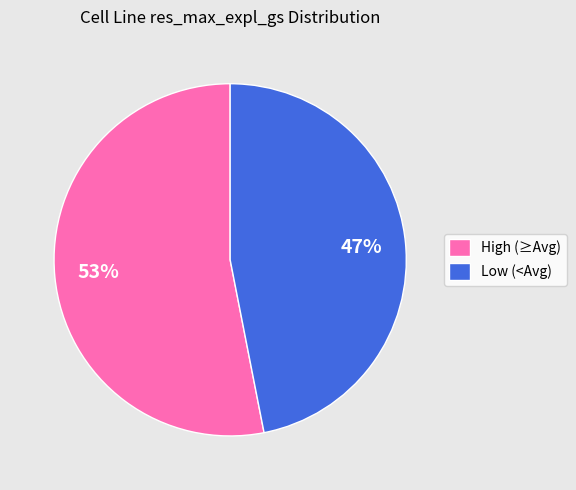

Which category has the biggest portion of the pie?

High (≥Avg)